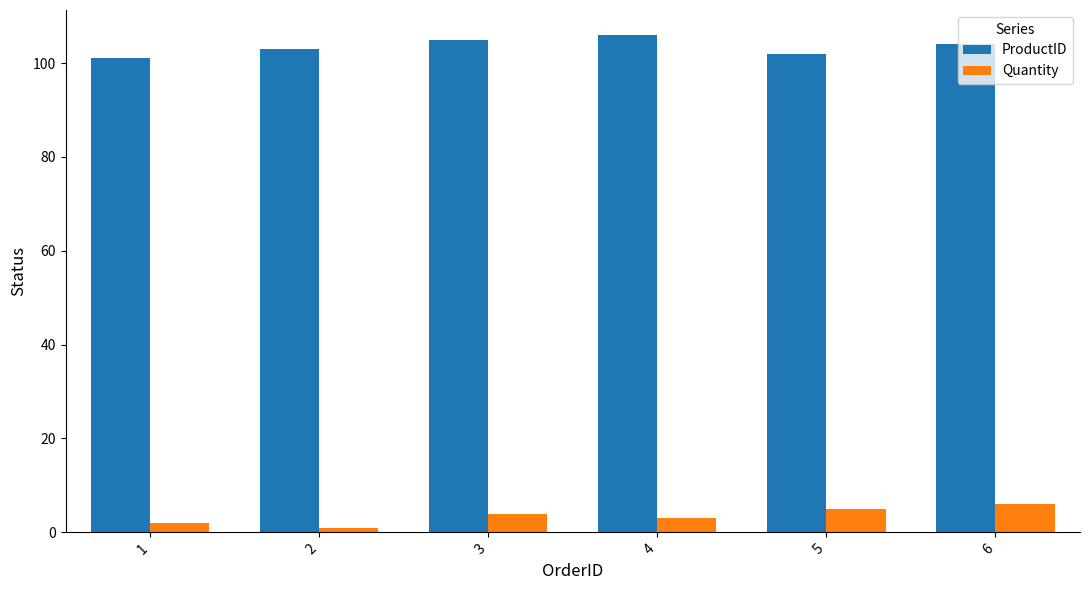

Does the chart contain any negative values?

No